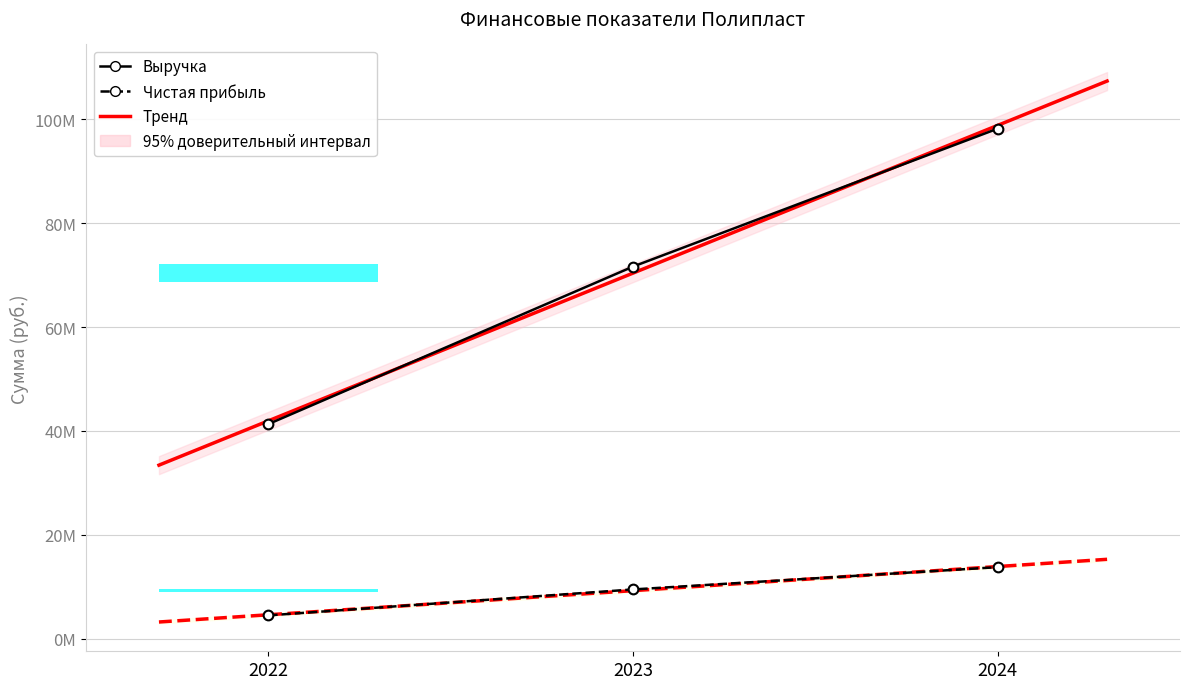

At which category is the sum across all series the highest?

2024